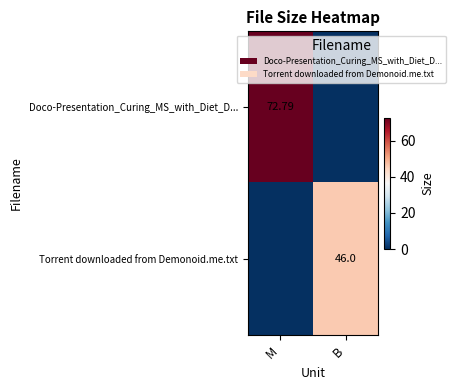

Is the value of Doco-Presentation_Curing_MS_with_Diet_D... at M greater than the value of Torrent downloaded from Demonoid.me.txt at B?

Yes